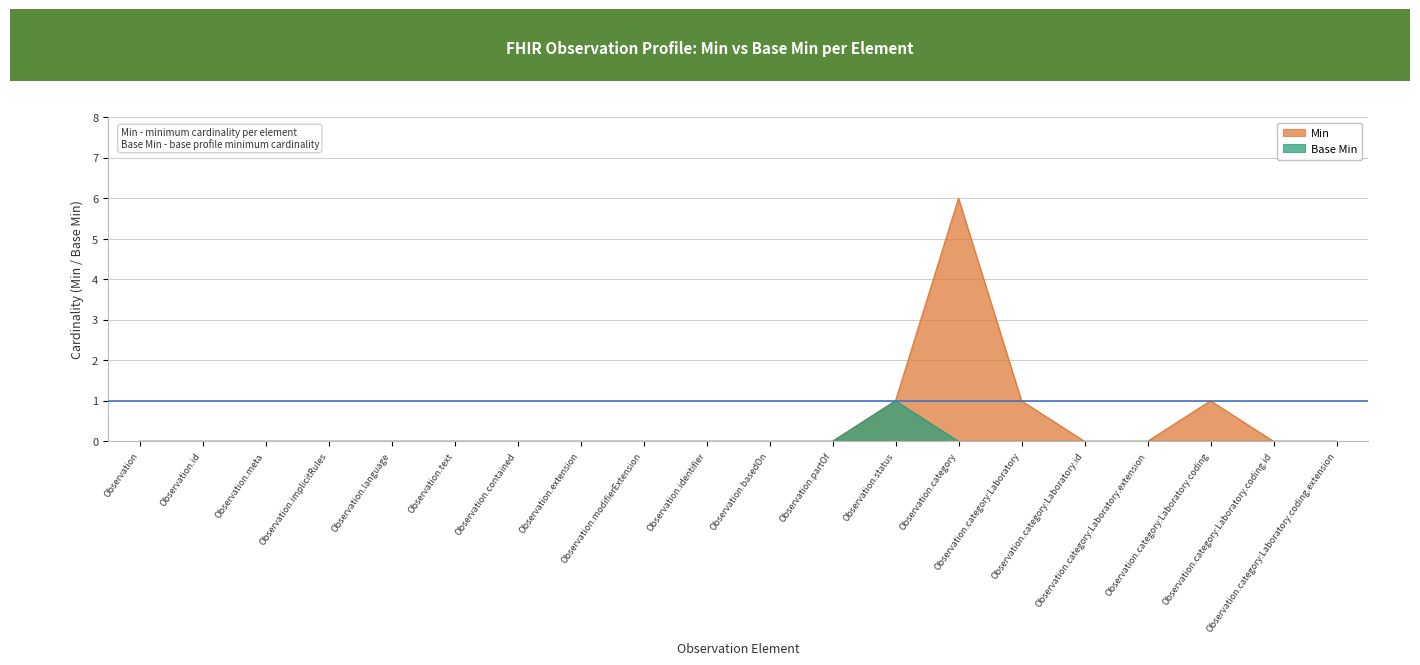

Rank the series by their maximum value, from lowest to highest.

Base Min, Min